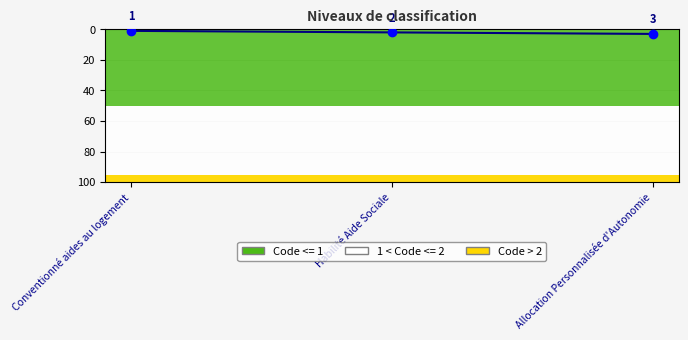

At which category does the chart reach its minimum across all series?

Conventionné aides au logement